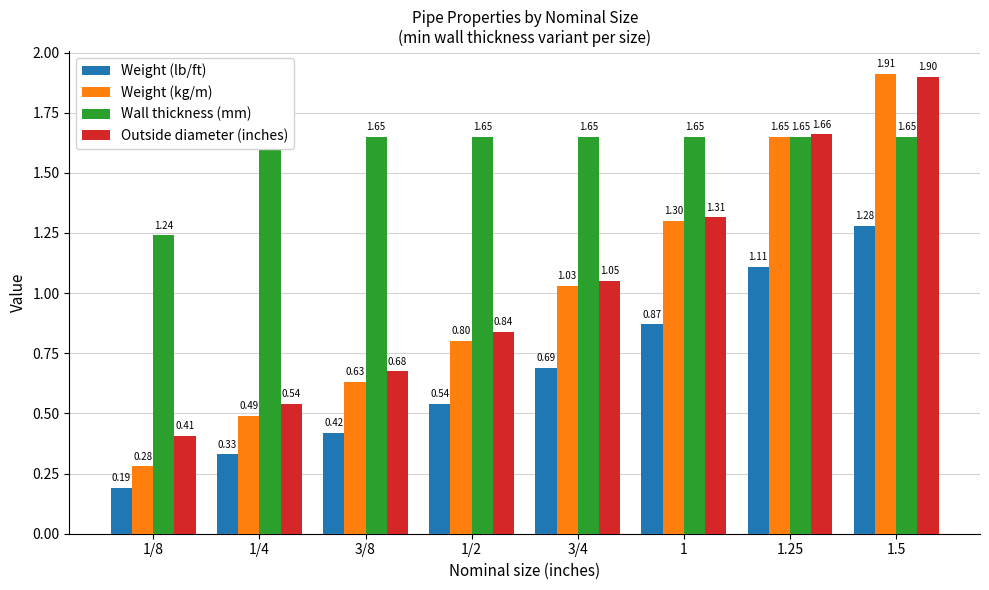

What is the difference between the Outside diameter (inches) values at 3/4 and 3/8?

0.4